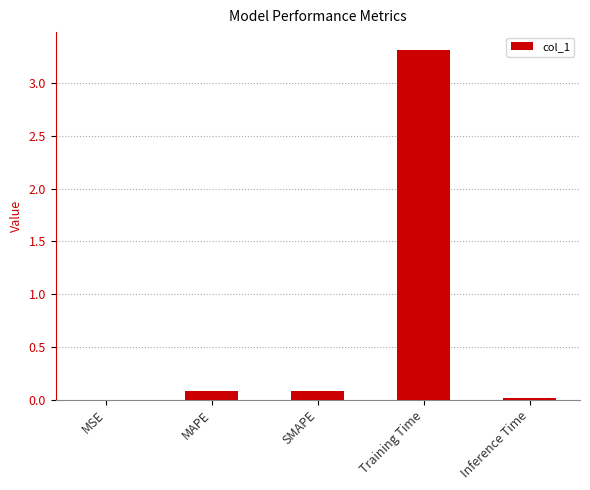

What is the greatest value displayed?

3.3